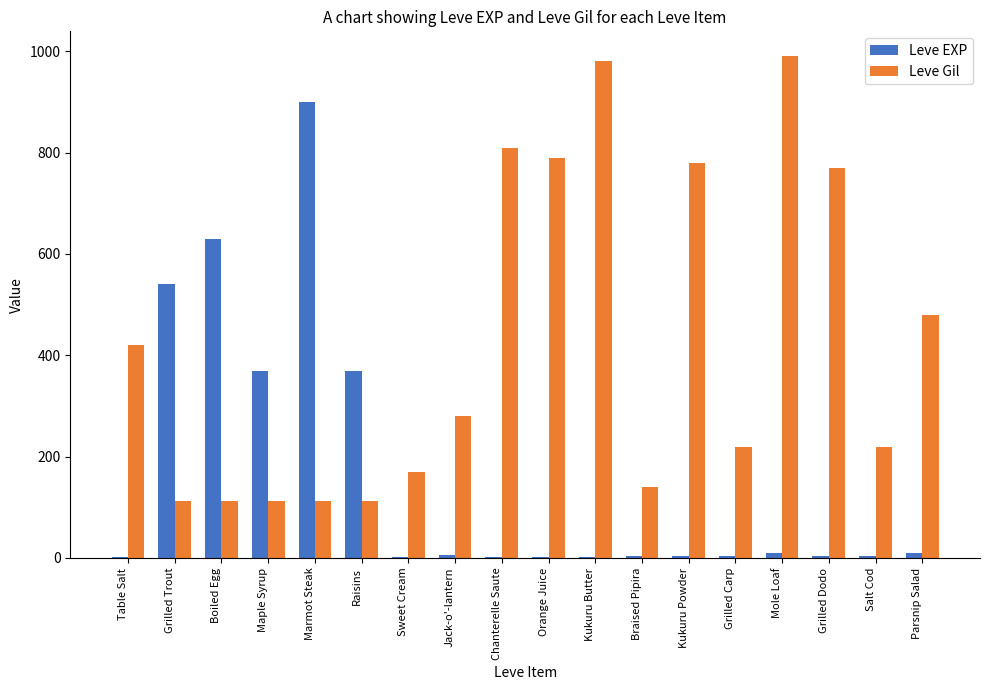

What is the difference between the Leve EXP values at Mole Loaf and Marmot Steak?

891